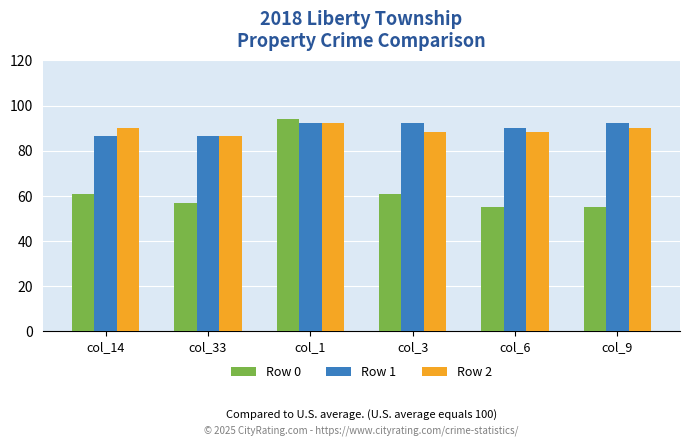

Rank the series at col_9 from lowest to highest value.

Row 0, Row 2, Row 1